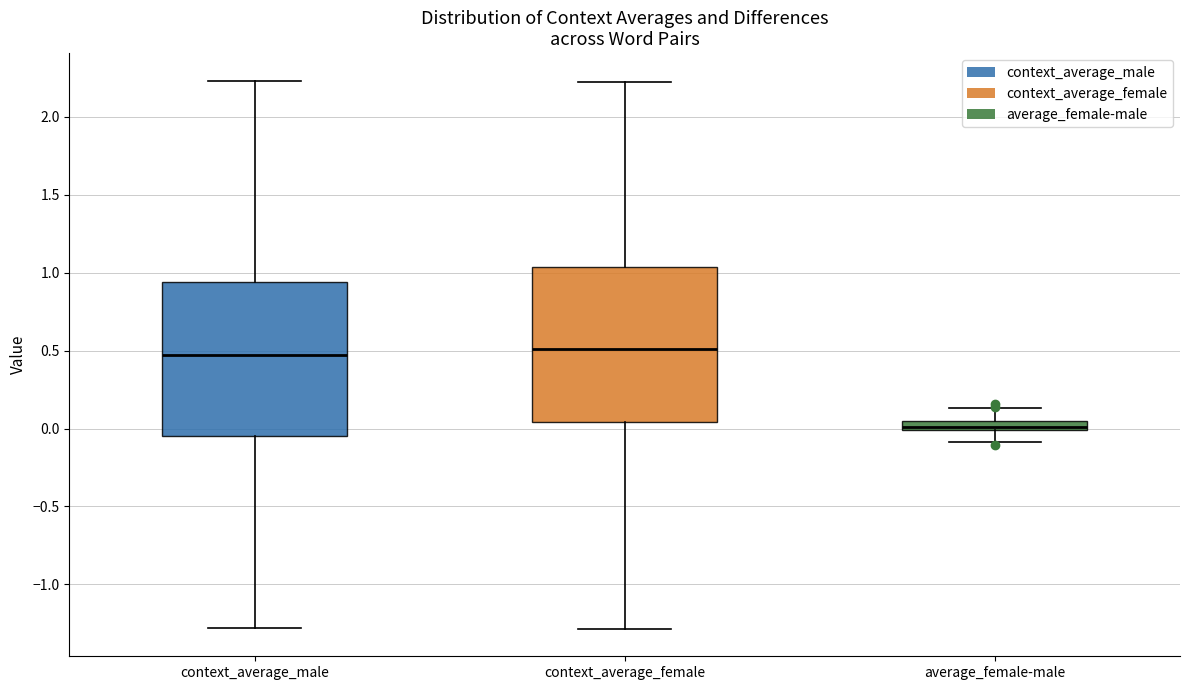

Where does the median line of the box for context_average_male sit on the y-axis? The values are not printed on the chart, so give them approximately, as read against the axis.

0.45